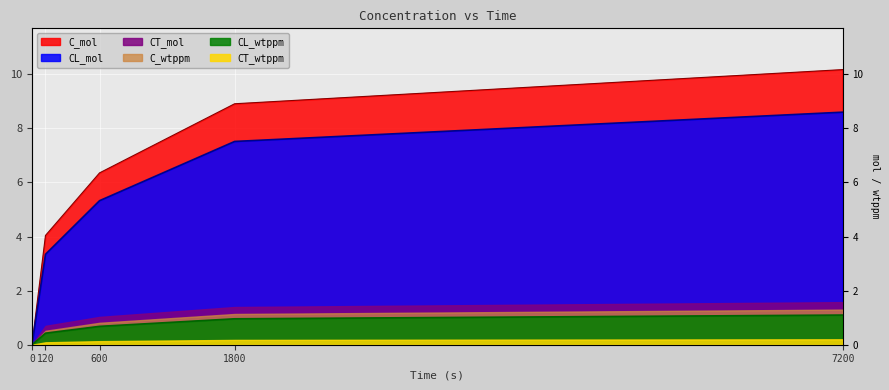

The value of CT_mol at 1800 is 1.0. True or false?

True